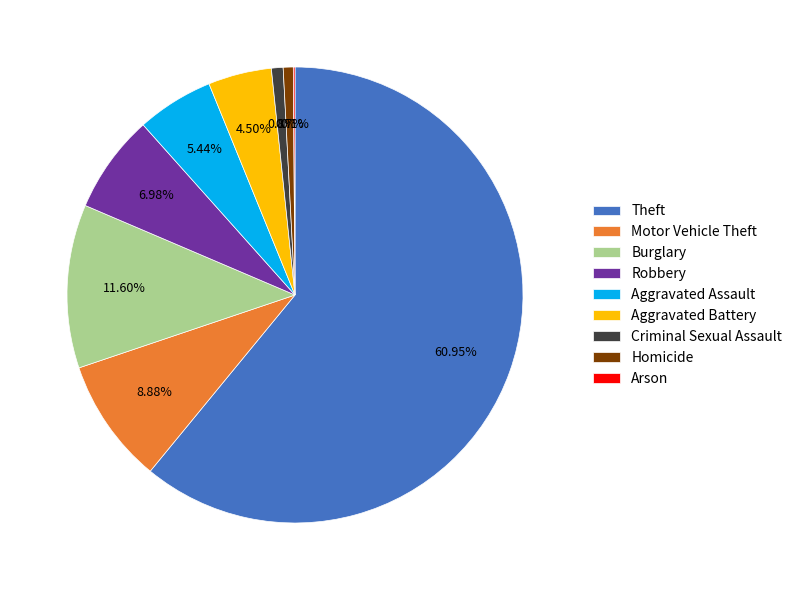

To the nearest percent, what is the difference between the Criminal Sexual Assault and Motor Vehicle Theft slice percentages?

8%